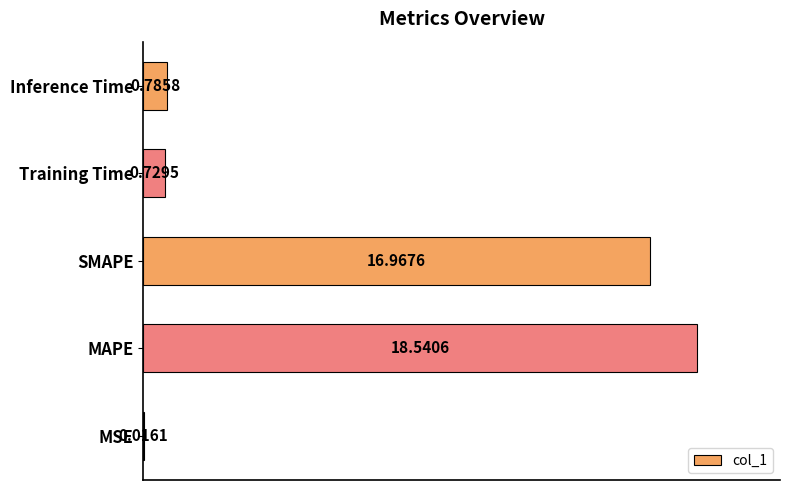

At which label is the value closest to 9?

SMAPE